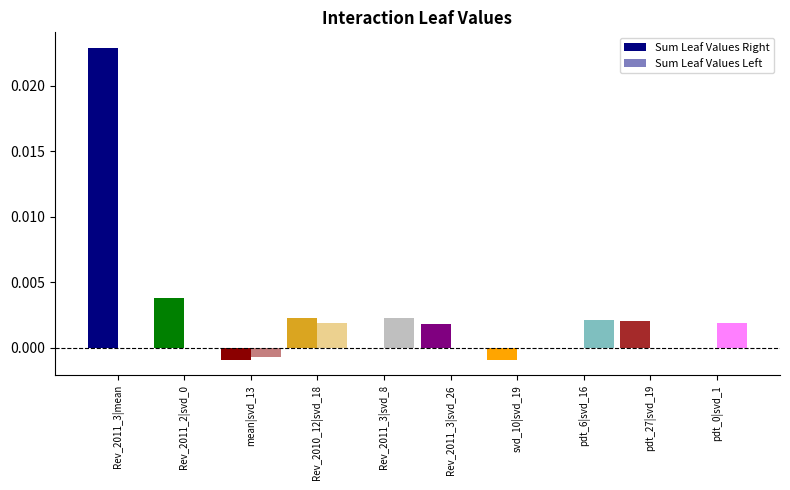

How many distinct data groups are displayed?

2